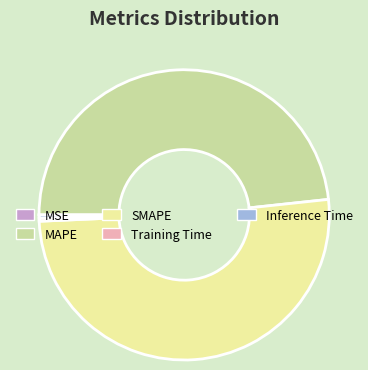

Which slice represents more than half of the pie?

SMAPE